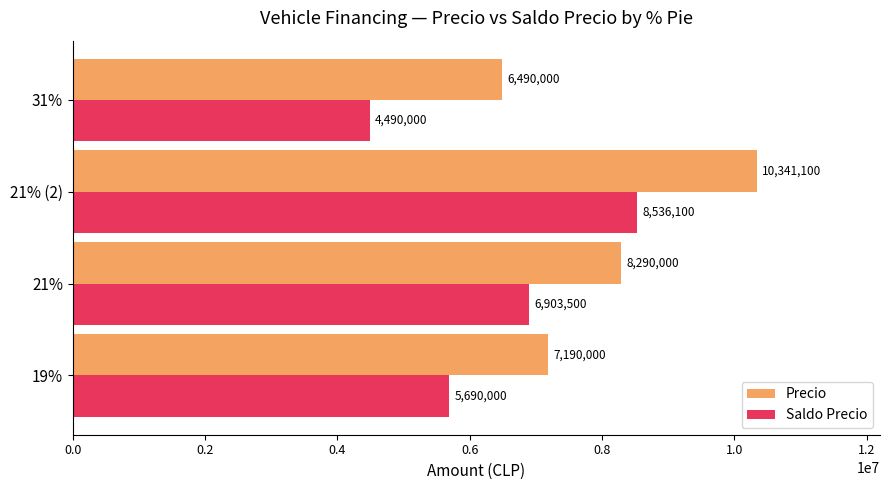

At which category is the sum across all series the highest?

21% (2)